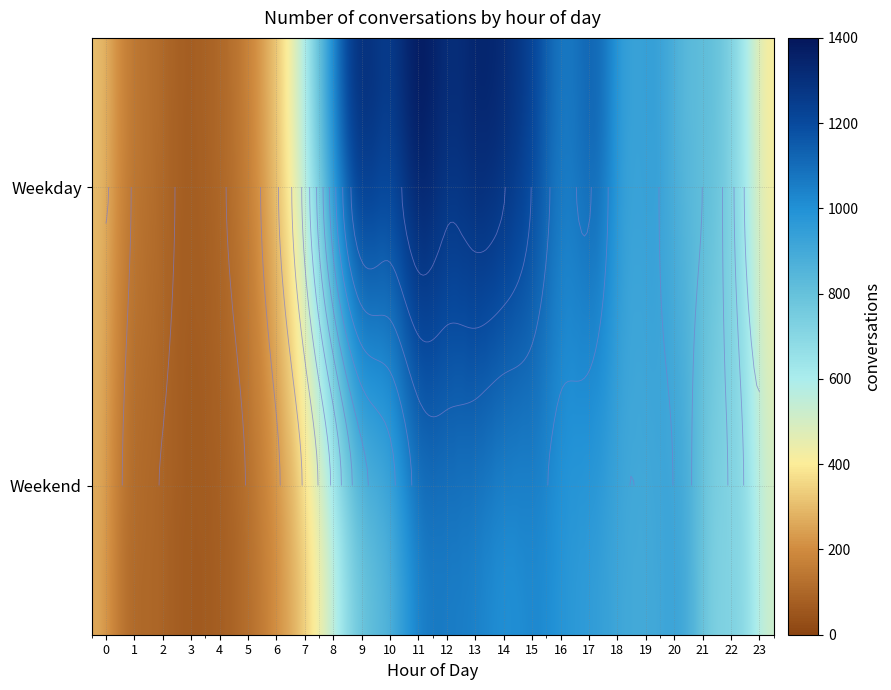

What is the difference between the maximum and minimum values in the 22 series?

58